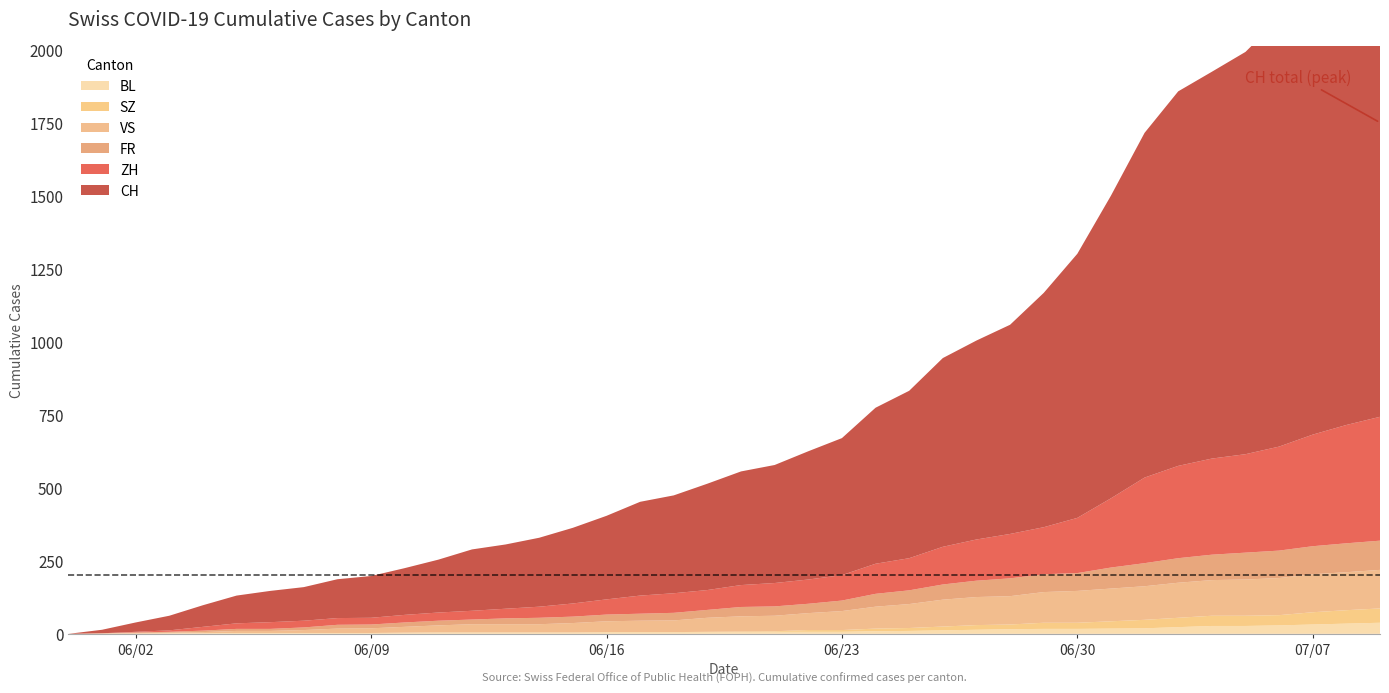

Where does the VS series first go above 52?

21